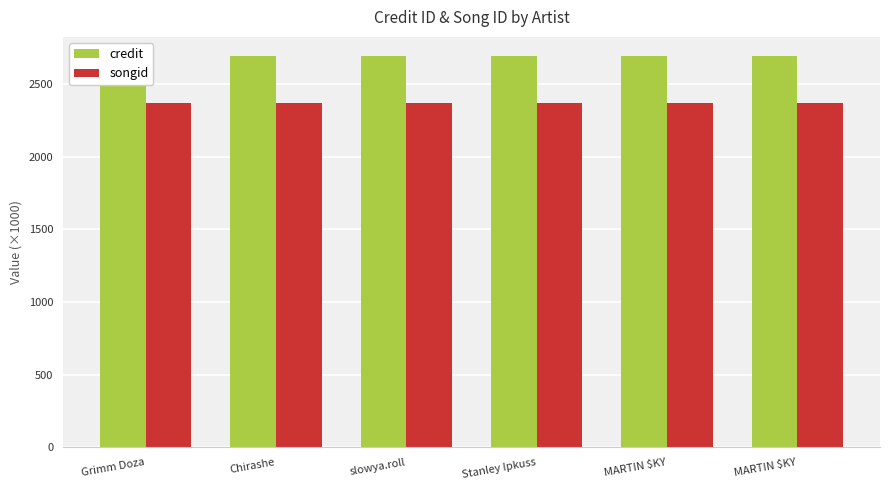

What is the label of the 4th bar from the right?

slowya.roll